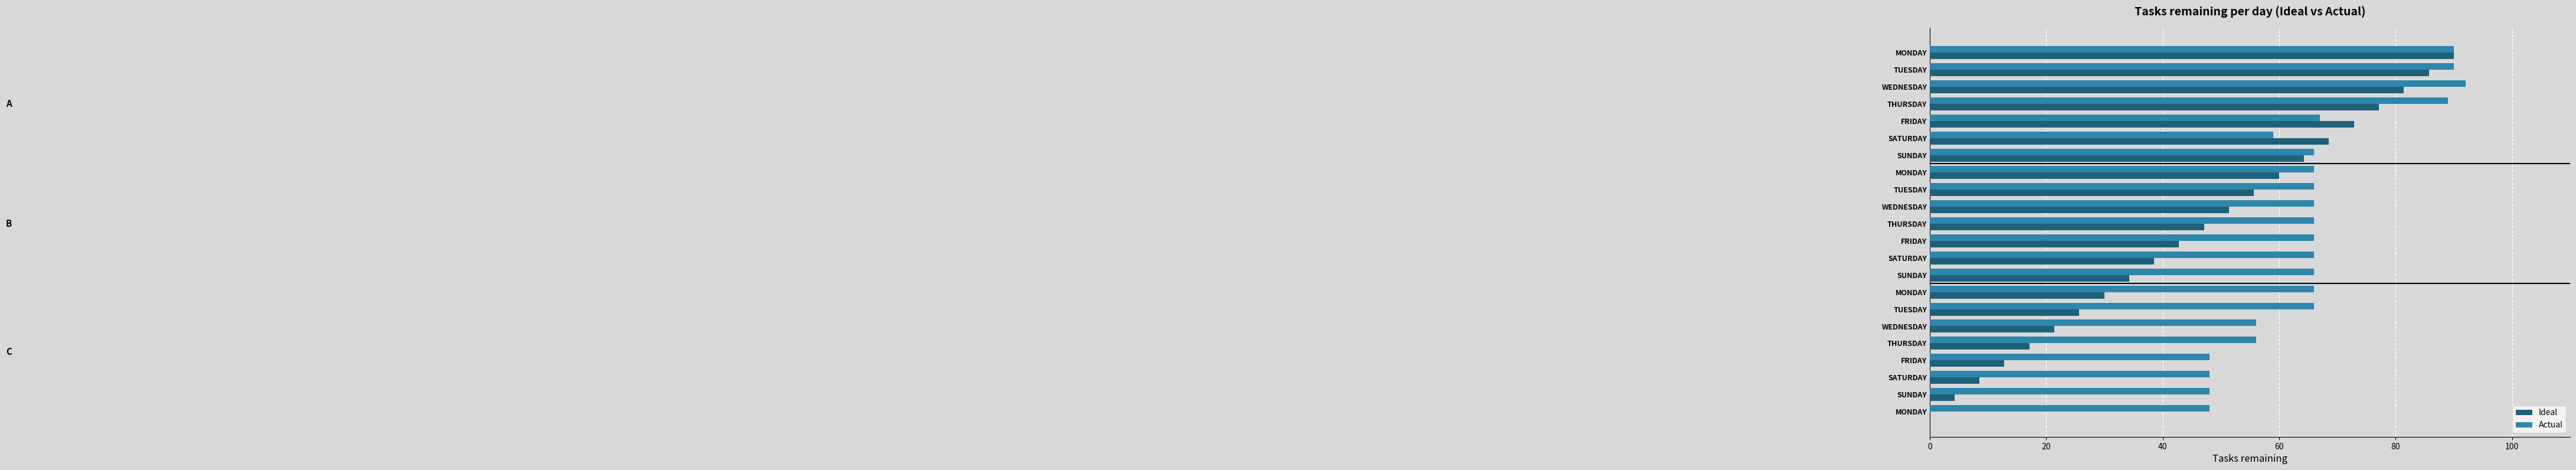

How many data points in Ideal are above 47?

11